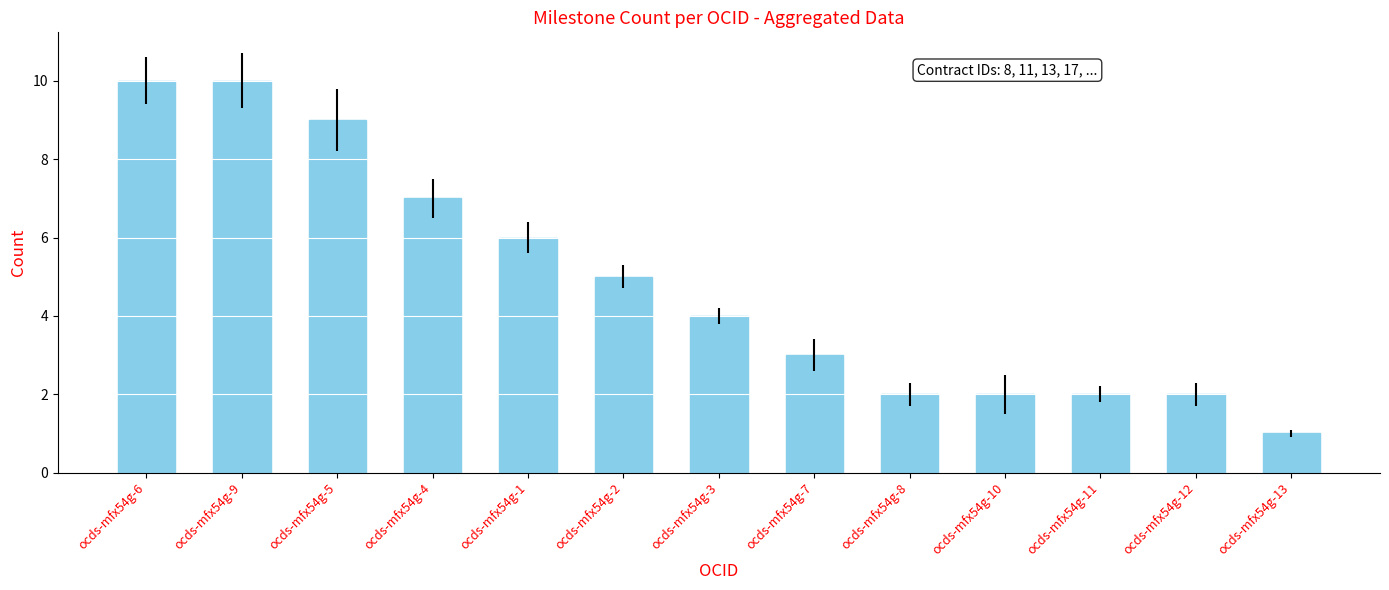

What is the ratio of the value at ocds-mfx54g-7 to the value at ocds-mfx54g-3?

0.8